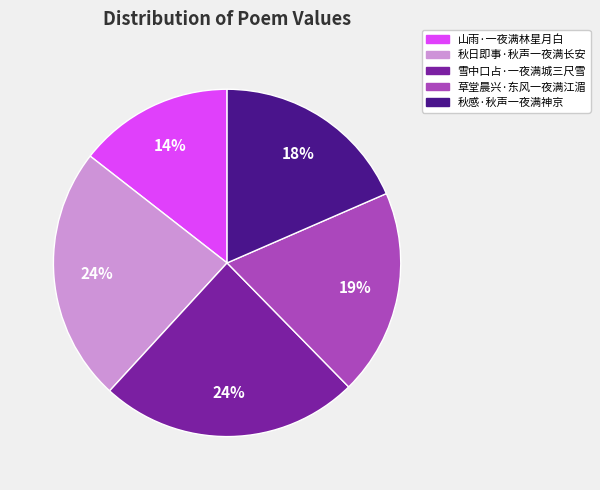

Does 山雨·一夜满林星月白 represent more than half of the total?

No